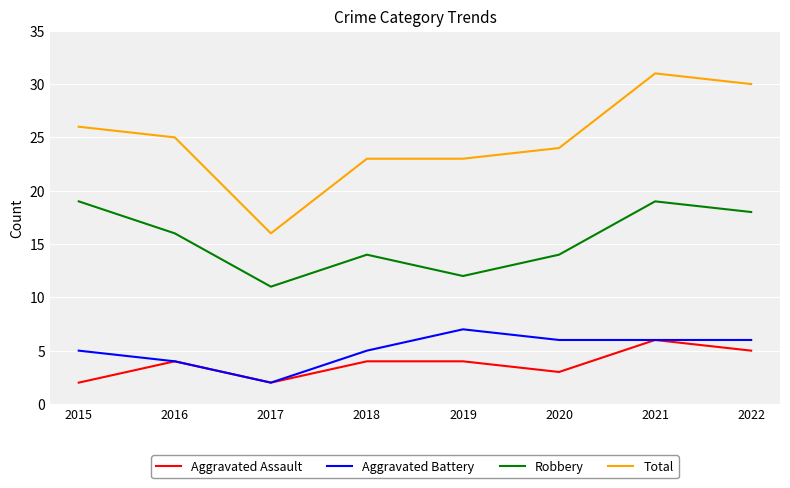

What is the approximate value of Robbery at 2020?

14